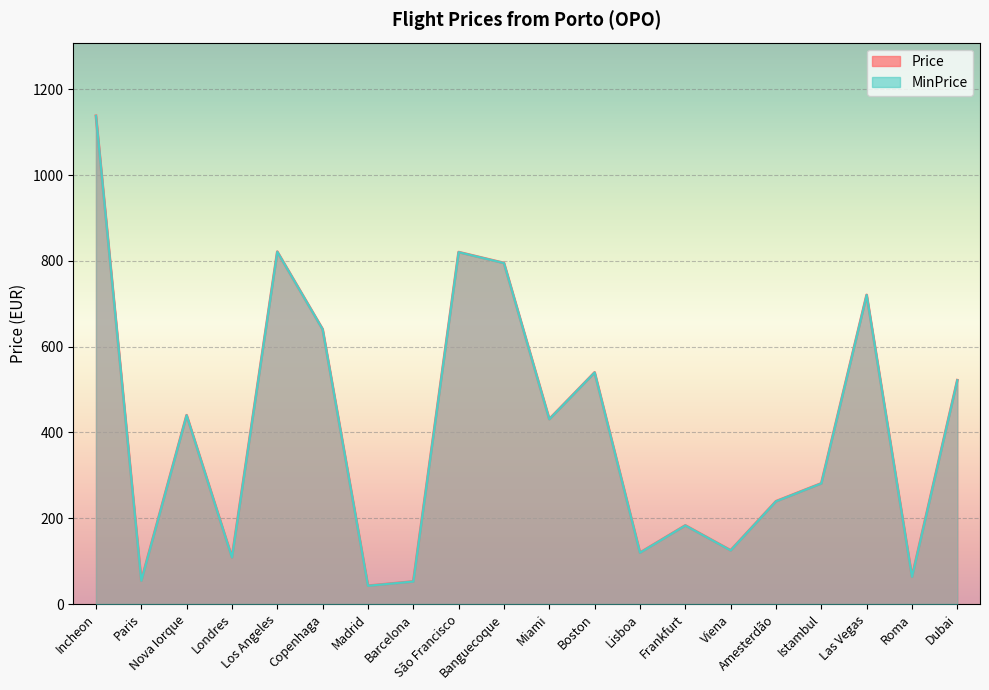

What is the greatest value displayed?

1137.9